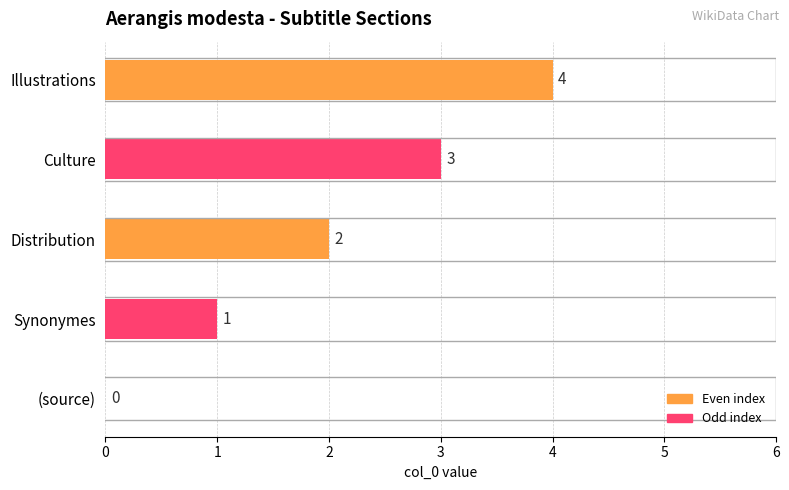

What is the label of the 1st bar from the right?

Illustrations